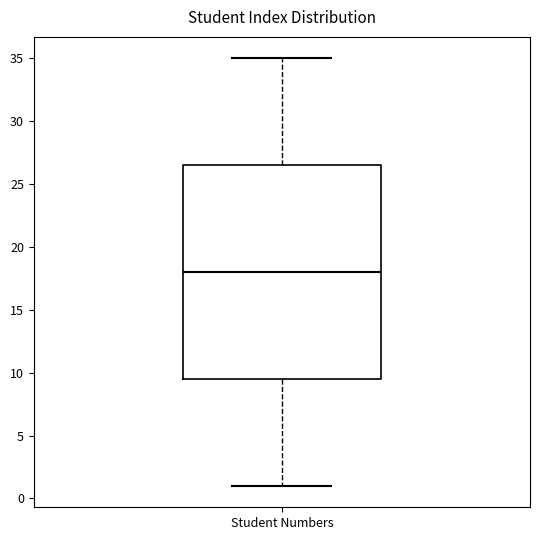

Read this box plot against the y-axis: the position of the median line, the range covered by the box, and the ends of both whiskers. The values are not printed on the chart, so give them approximately, as read against the axis.

median 18.0, box 9.5 to 26.5, whiskers 1.0 to 35.0